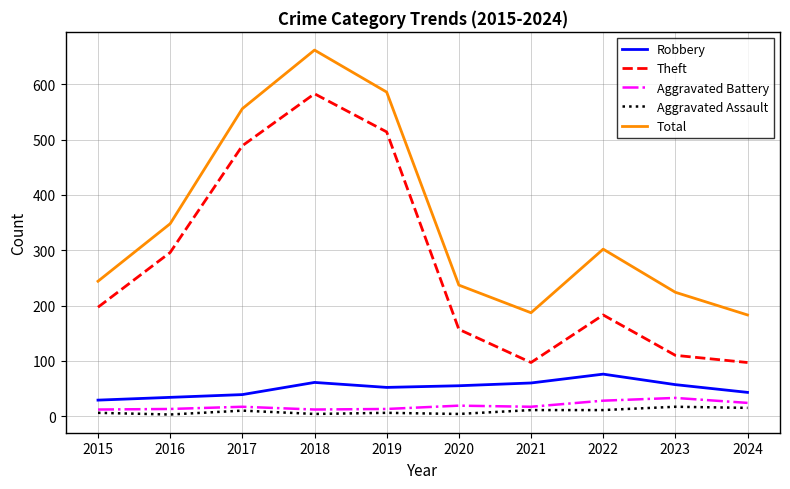

Is it true that Robbery equals 57 at 2023?

True